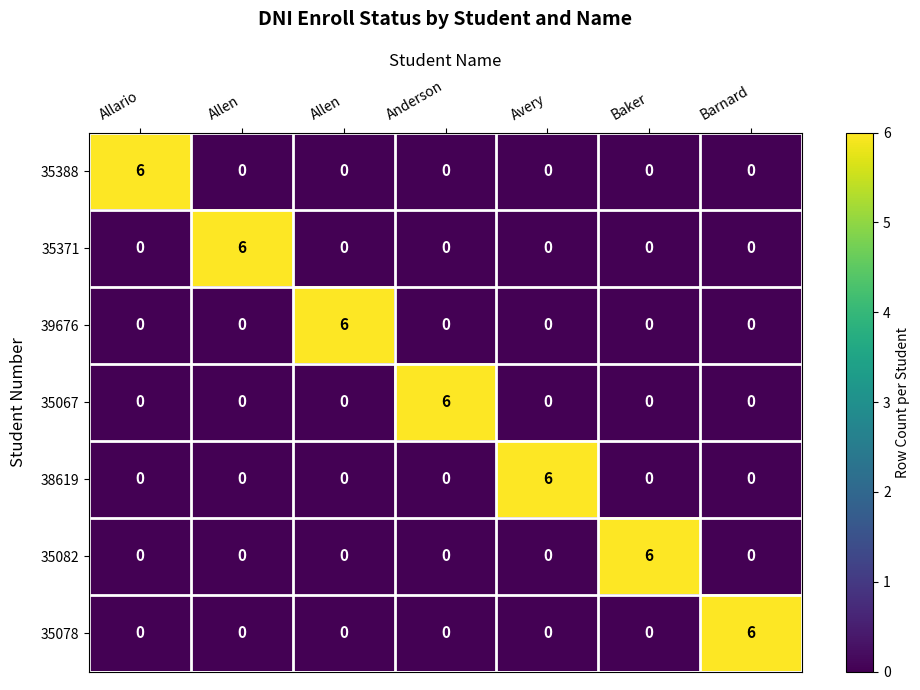

Which series has the largest range (max minus min)?

35388